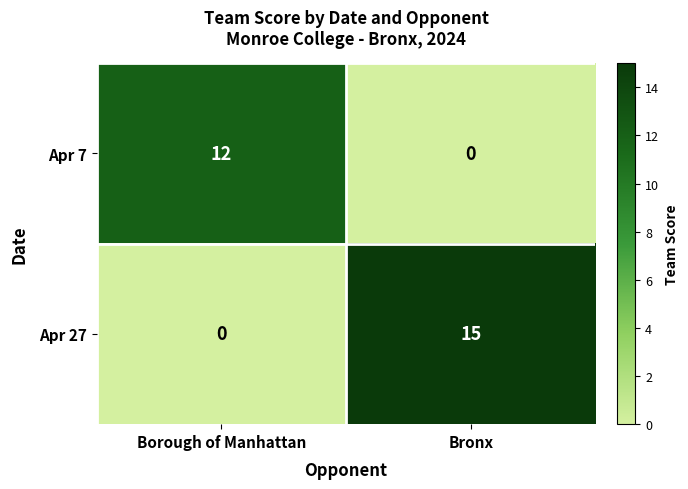

Reading left to right, list all the values displayed in this chart.

Apr 7: 12	0
Apr 27: 0	15